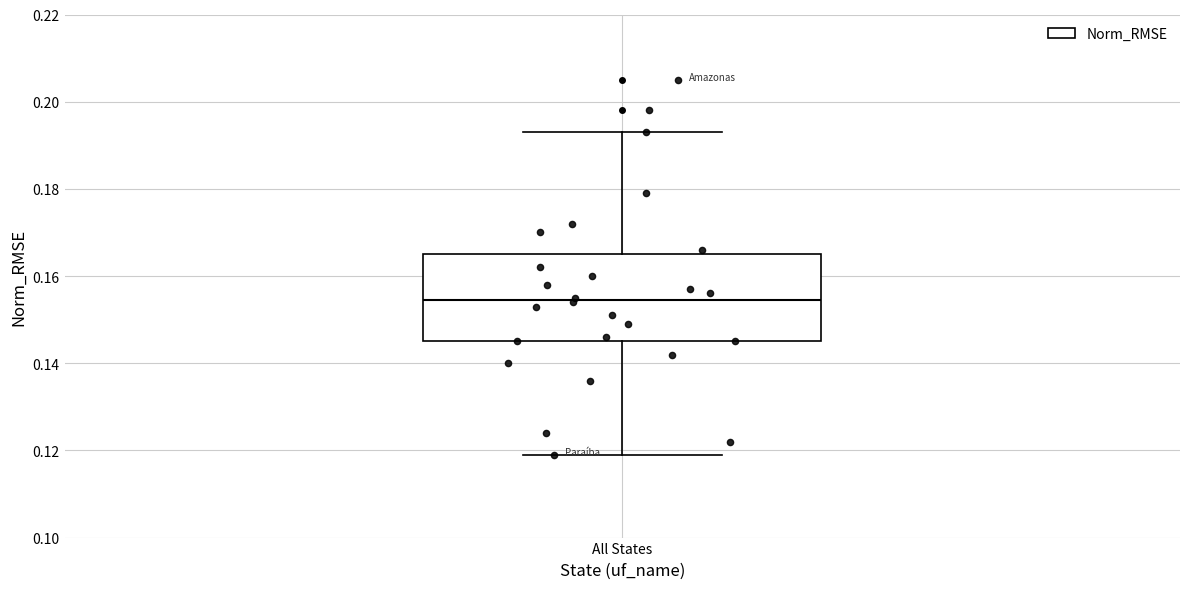

Read this box plot against the y-axis: the position of the median line, the range covered by the box, and the ends of both whiskers. The values are not printed on the chart, so give them approximately, as read against the axis.

median 0.154, box 0.146 to 0.166, whiskers 0.120 to 0.194